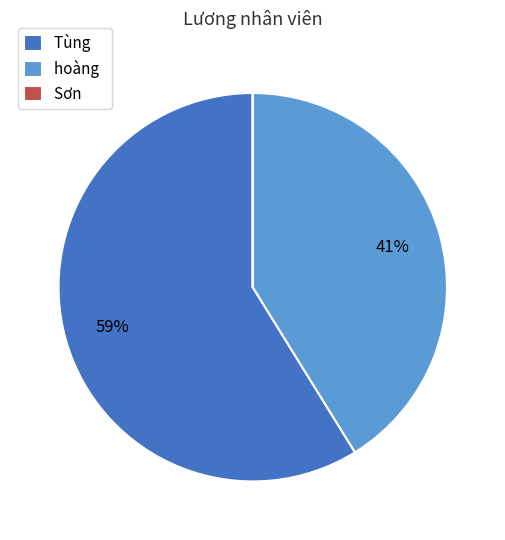

To the nearest percent, what is the difference between the largest and smallest slice percentages?

59%